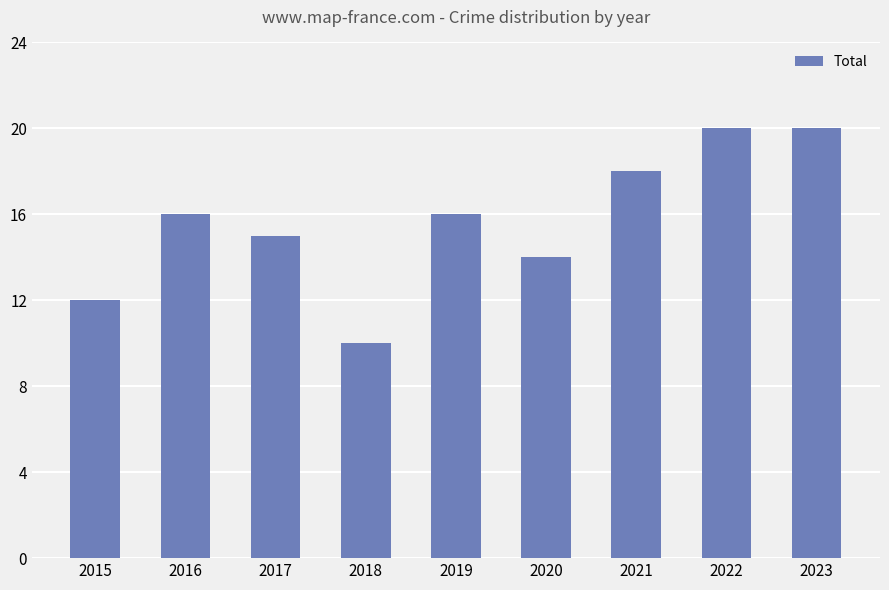

What is the change in value from 2015 to 2022?

+8